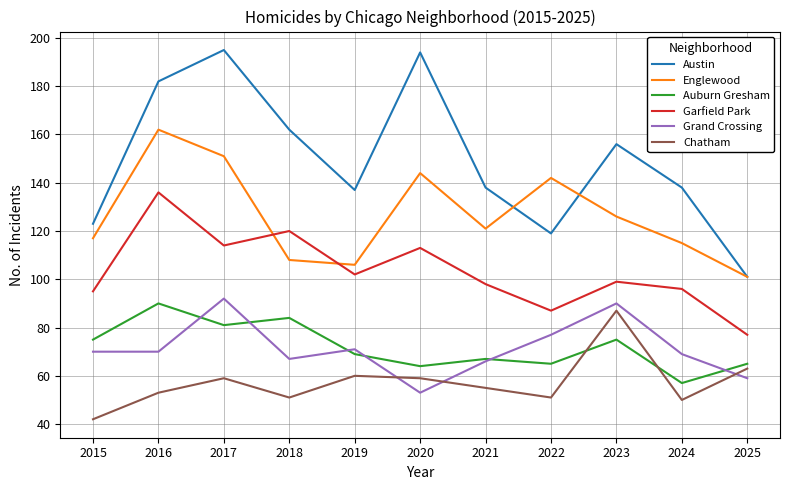

What is the highest value of the Auburn Gresham series?

90